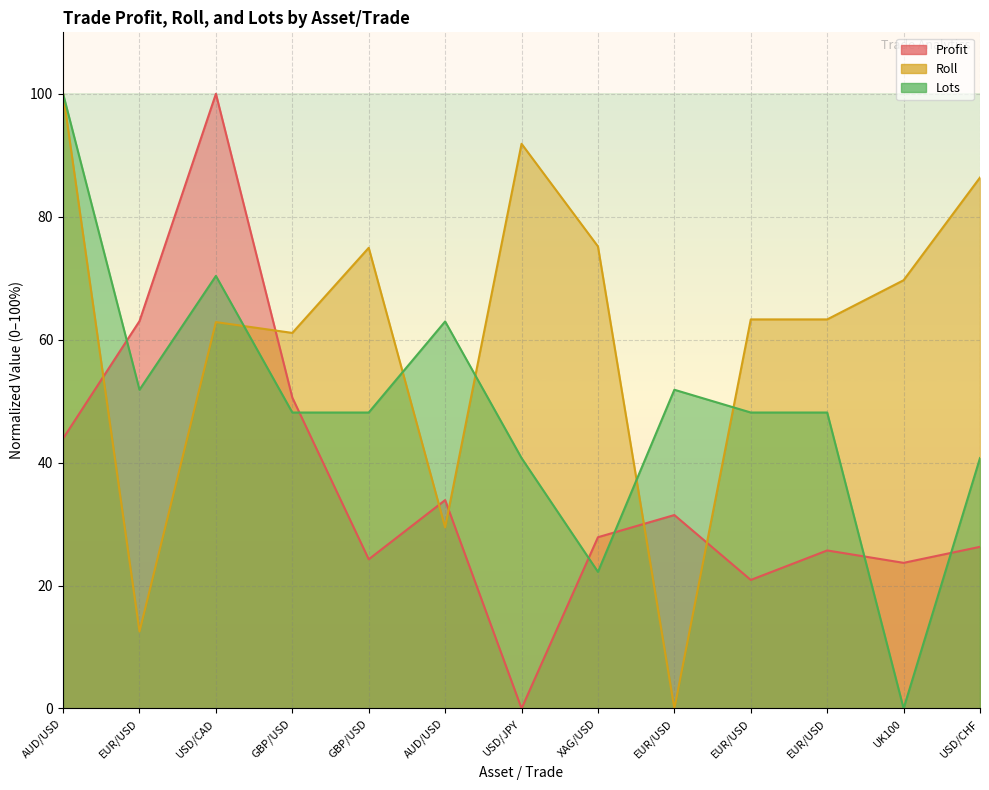

Which has a higher value, USD/JPY or AUD/USD?

AUD/USD